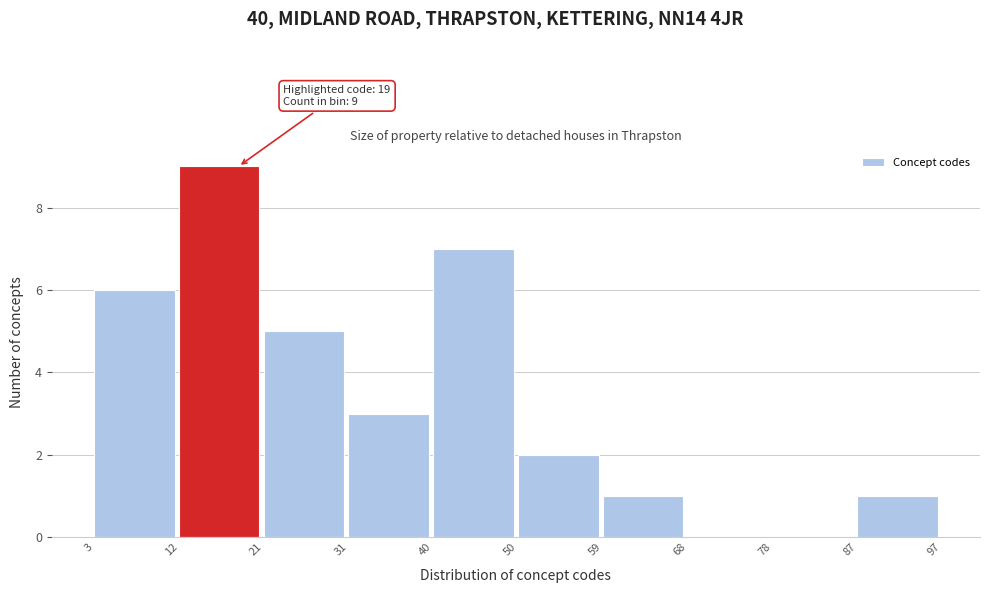

Which range on the x-axis has the tallest bar?

12 to 21